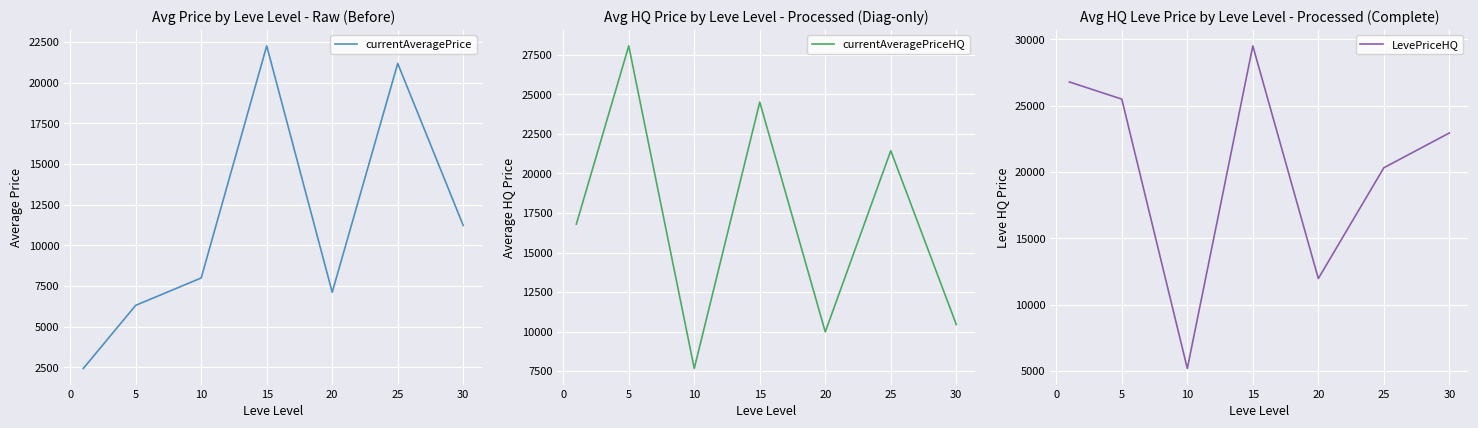

The value of currentAveragePrice at 20 is 10935.3. True or false?

False